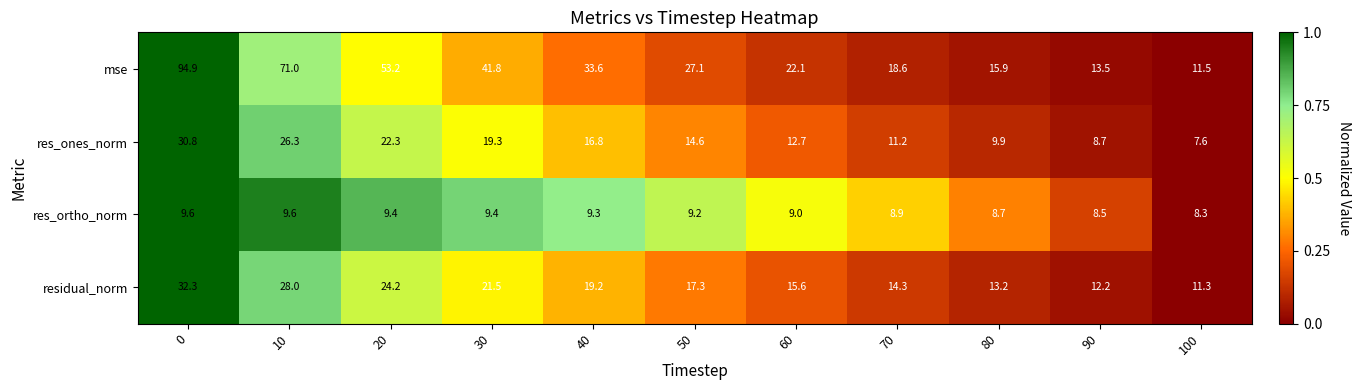

Which series changed the most between 10 and 60?

mse